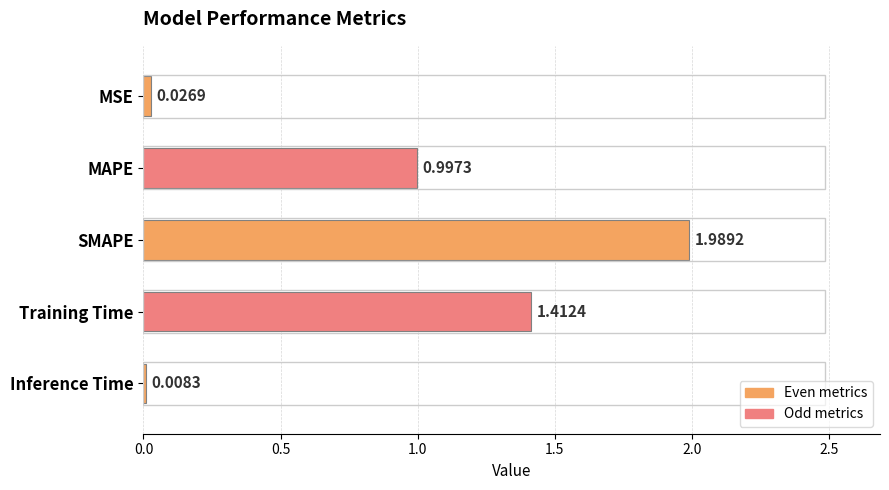

What is the label of the 2nd bar from the top?

MAPE